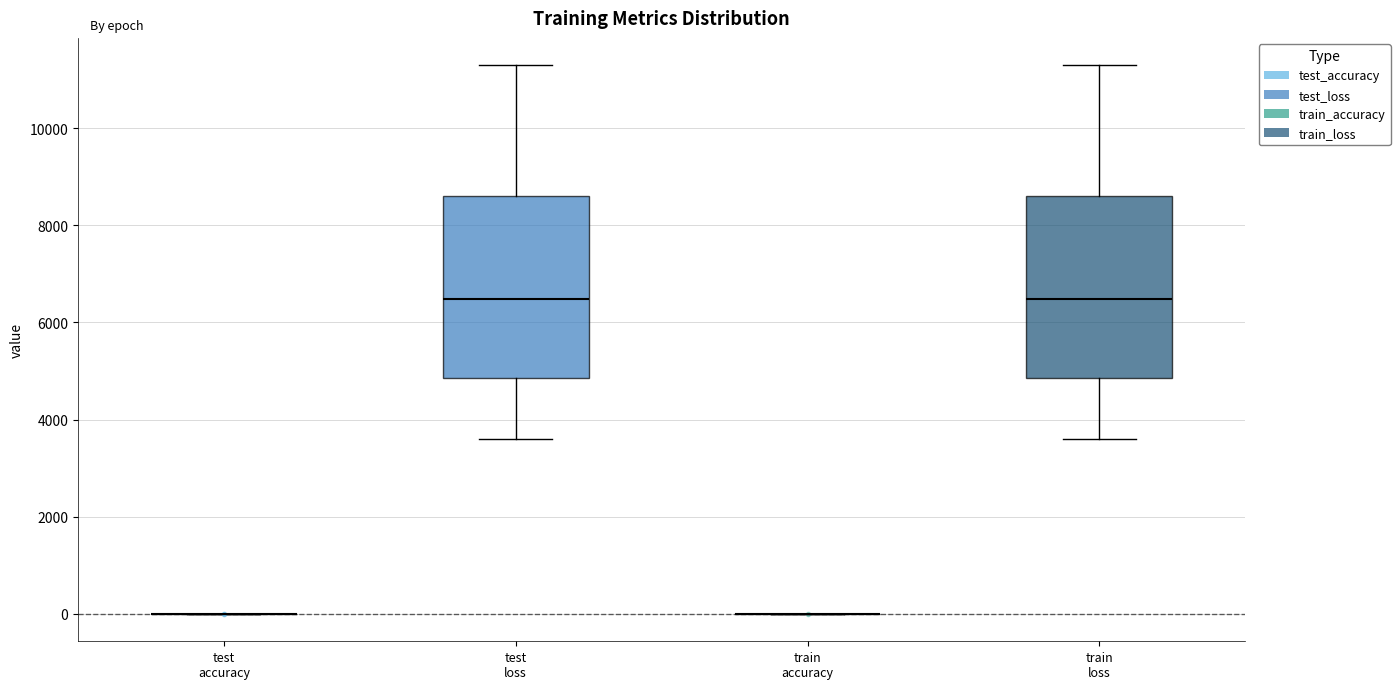

Reading left to right, transcribe this box plot: for each box, give where its median line is, the range the box spans, and where its two whiskers end, as read against the y-axis. The values are not printed on the chart, so give them approximately, as read against the axis.

test accuracy: box collapsed to a line at 0, whiskers 0 to 0
test loss: median 6400, box 4800 to 8600, whiskers 3600 to 11200
train accuracy: box collapsed to a line at 0, whiskers 0 to 0
train loss: median 6400, box 4800 to 8600, whiskers 3600 to 11200